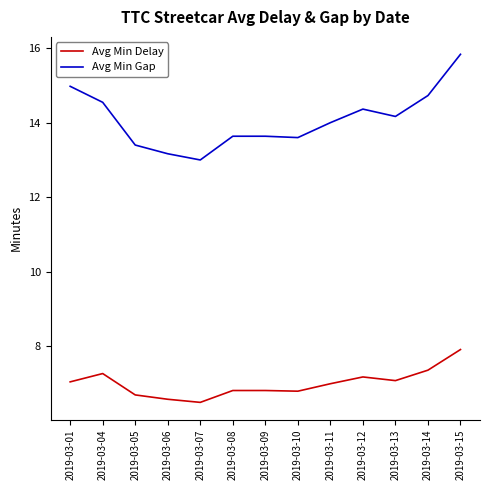

Is this an area chart (filled region under the line)?

No